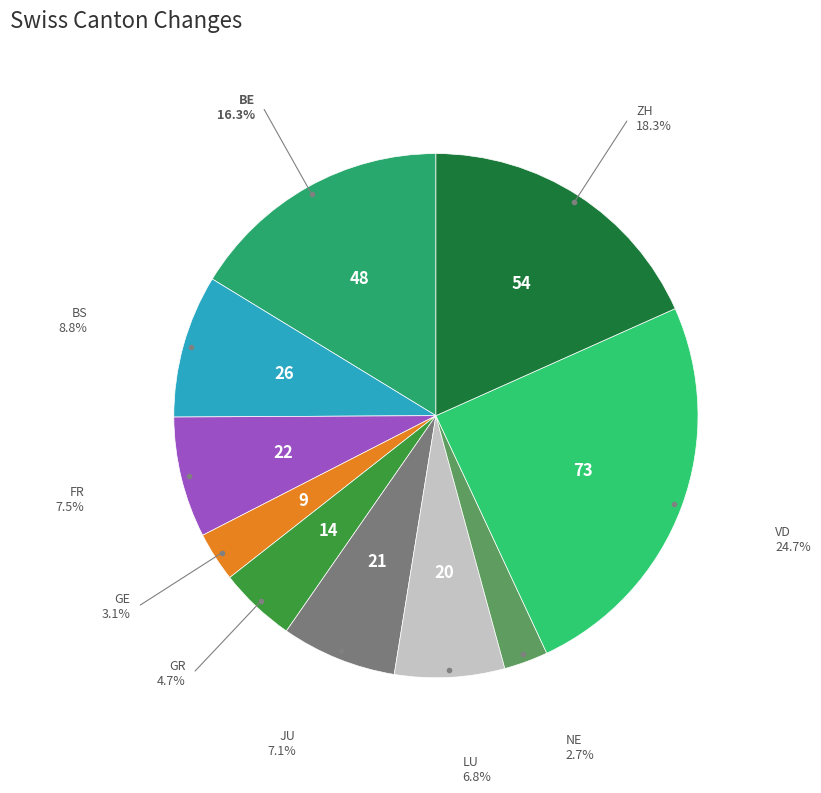

To the nearest percent, what is the average slice percentage?

10%